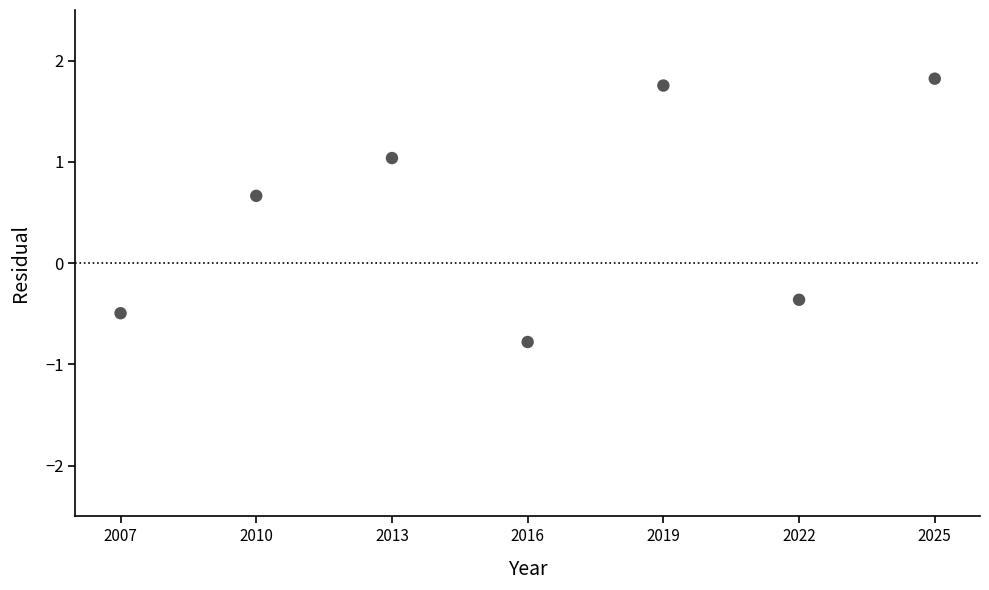

What Y value in the scatter plot is closest to 0?

-0.4